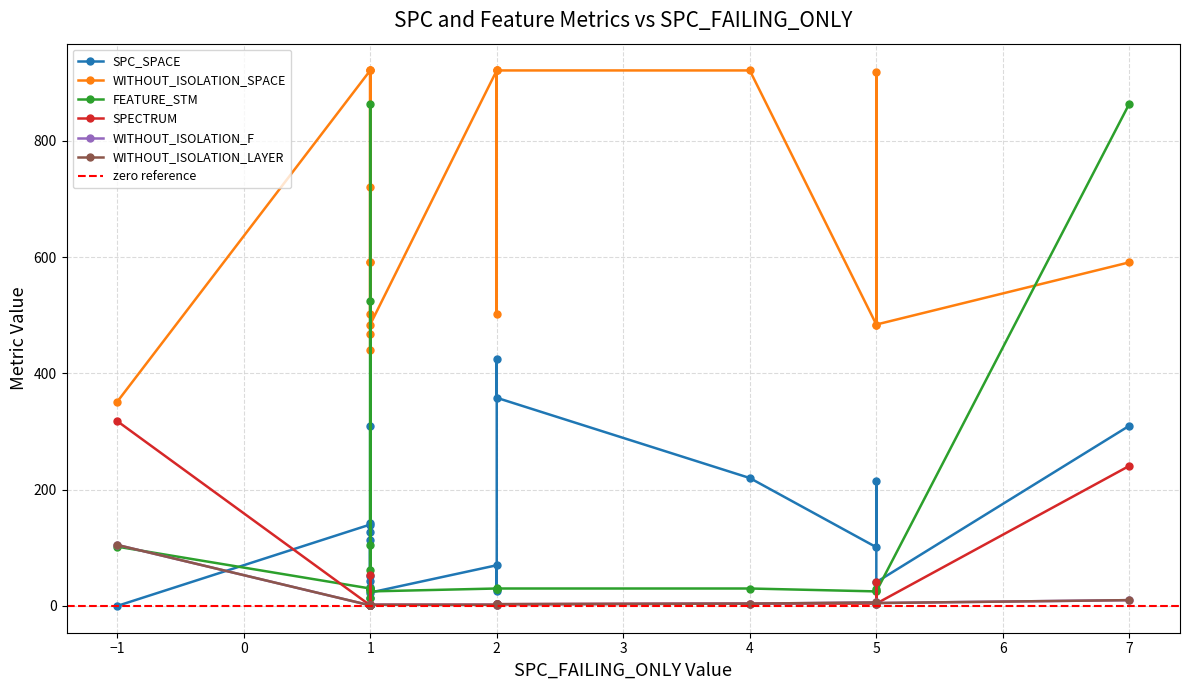

True or false: SPC_SPACE and WITHOUT_ISOLATION_SPACE cross at least once.

False